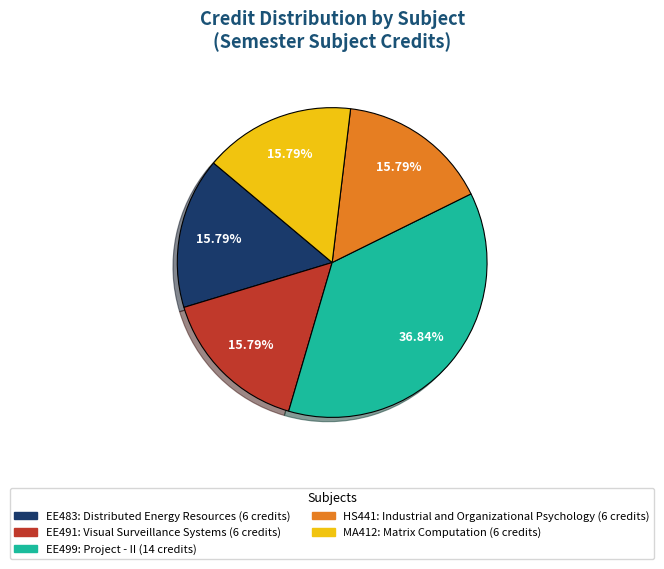

To the nearest percent, what is the difference between the largest and smallest slice percentages?

21%